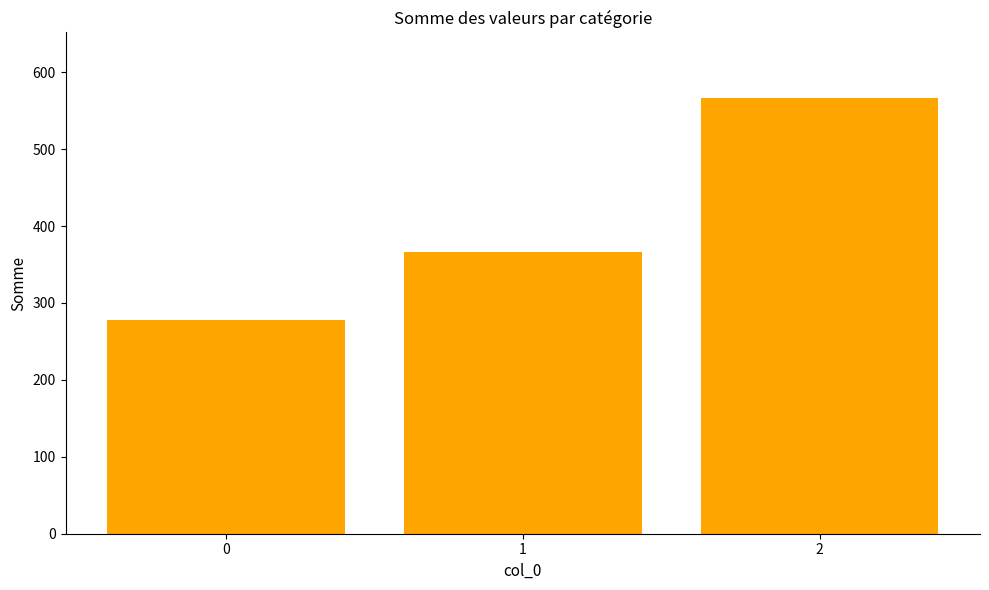

Rank the categories by value from highest to lowest.

2, 1, 0